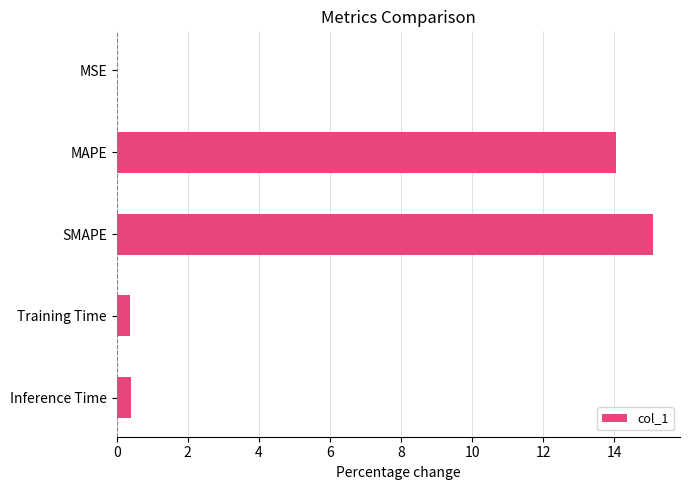

How many distinct data groups are displayed?

1